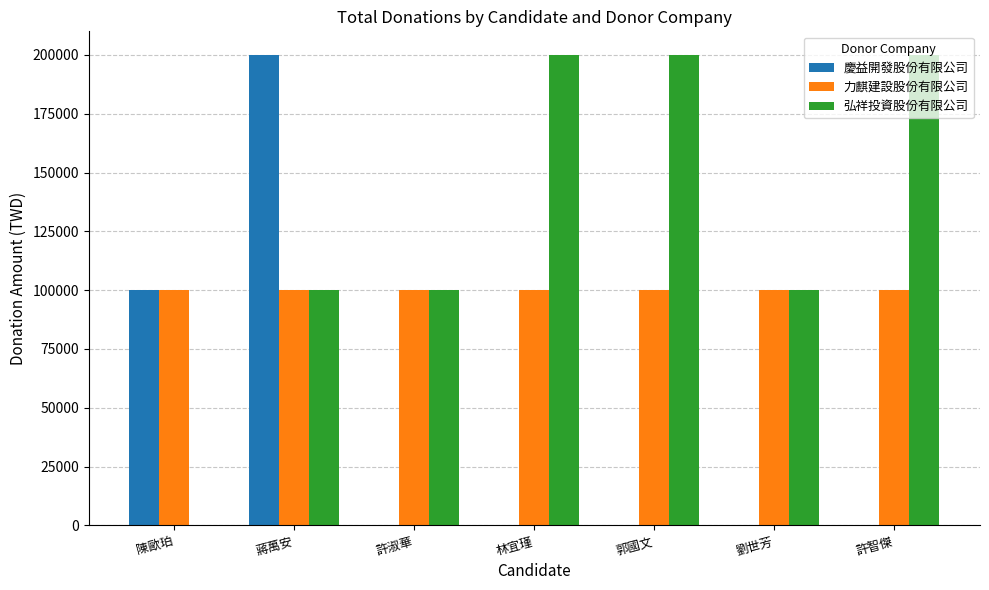

Is it true that 慶益開發股份有限公司 equals 100000 at 陳歐珀?

True